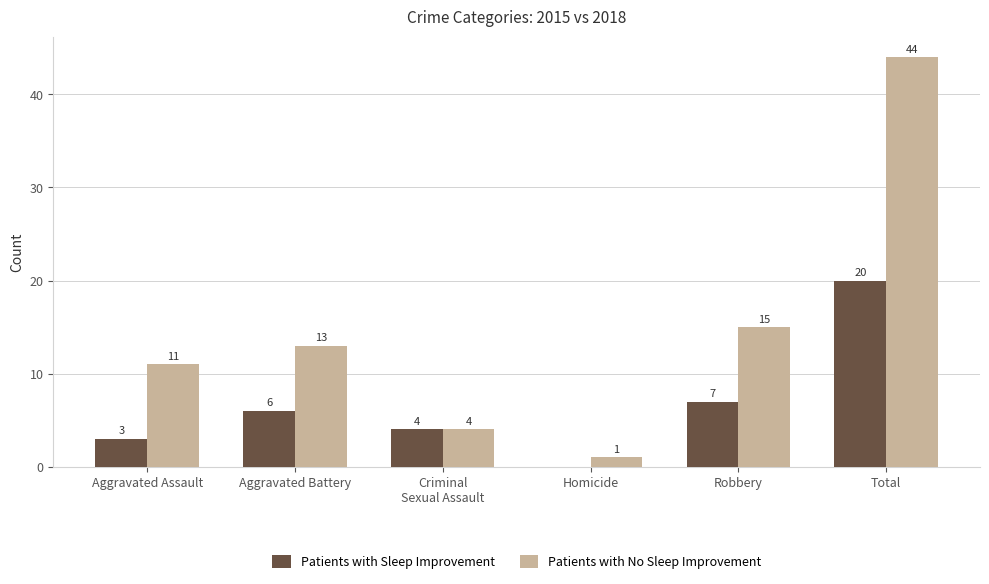

What are all the series names shown in the legend?

Patients with Sleep Improvement, Patients with No Sleep Improvement